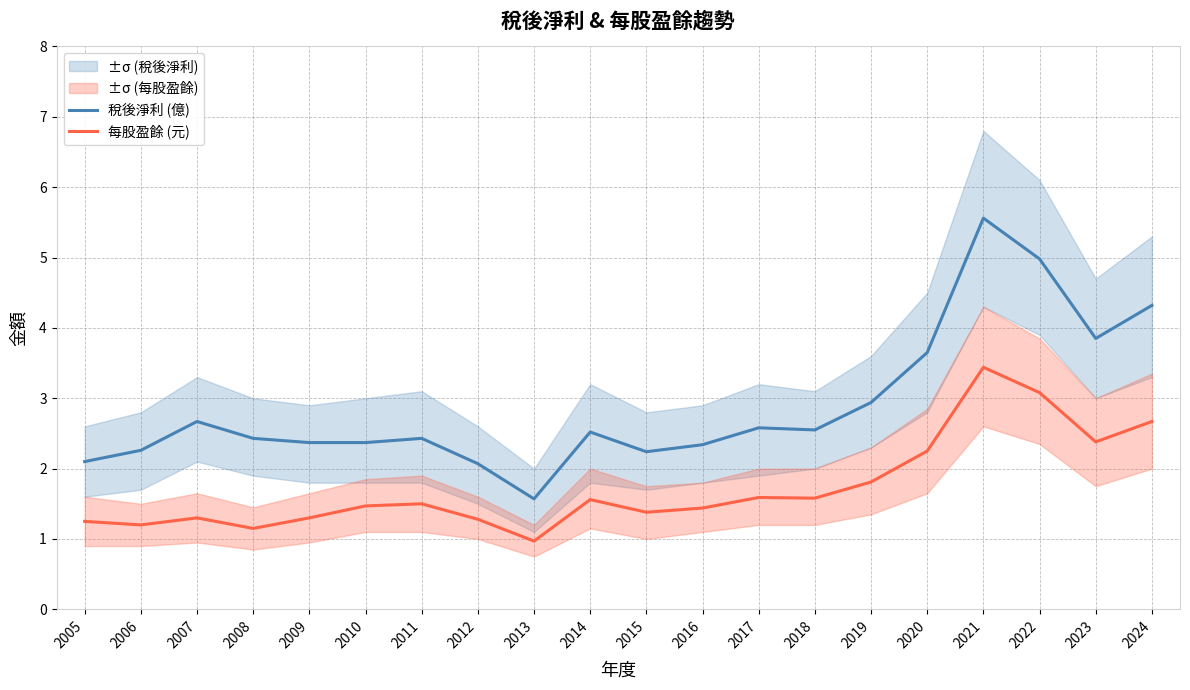

Rank the series at 2008 from highest to lowest value.

稅後淨利 (億), 每股盈餘 (元)